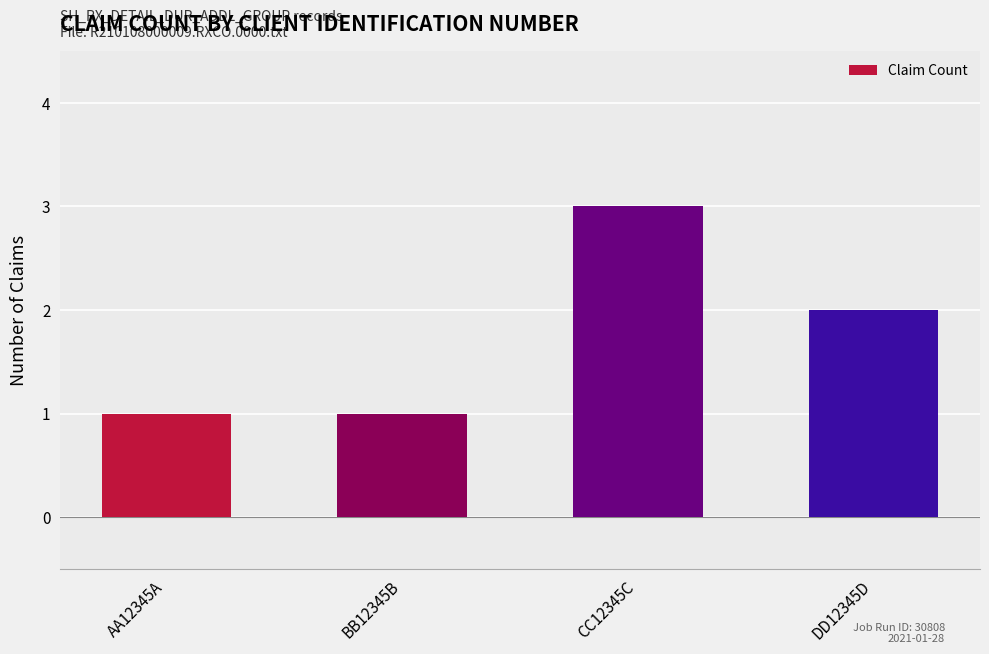

Approximately how many times larger is the value at AA12345A compared to CC12345C?

0.3